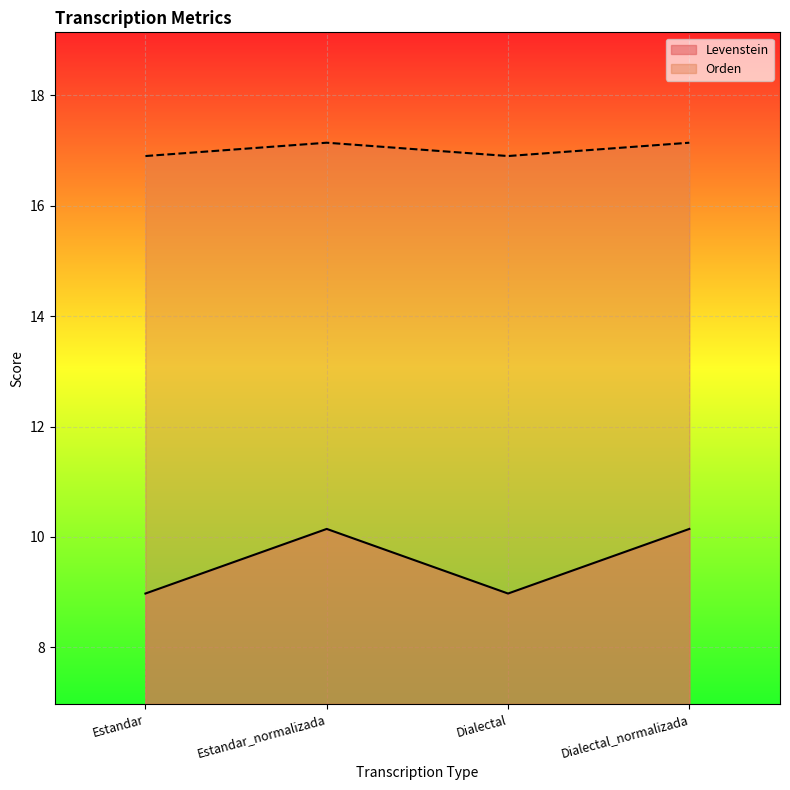

Does the chart display data point markers on the line(s)?

No